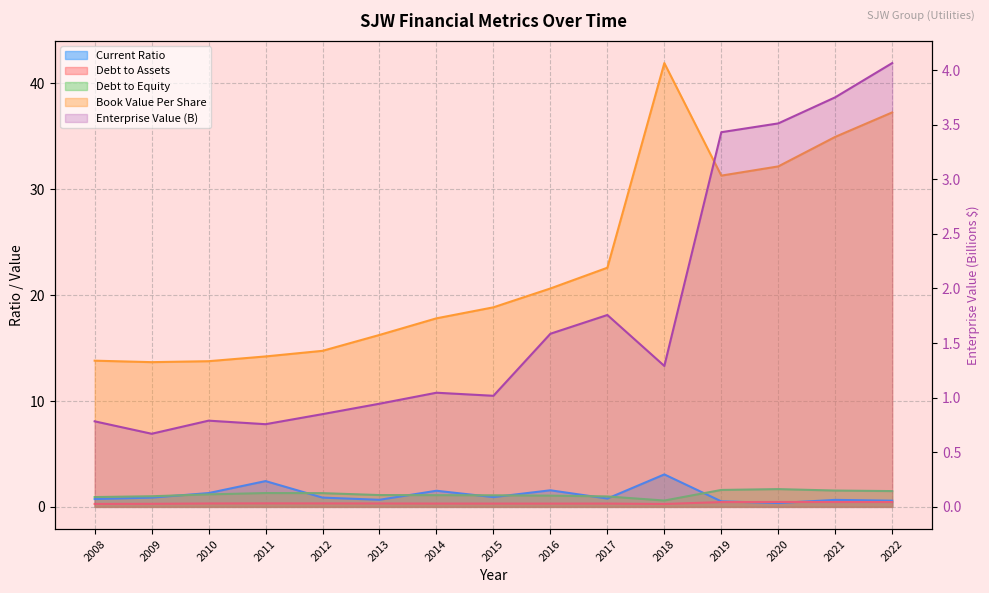

How many interior local peaks does the EnterpriseValue series have?

3